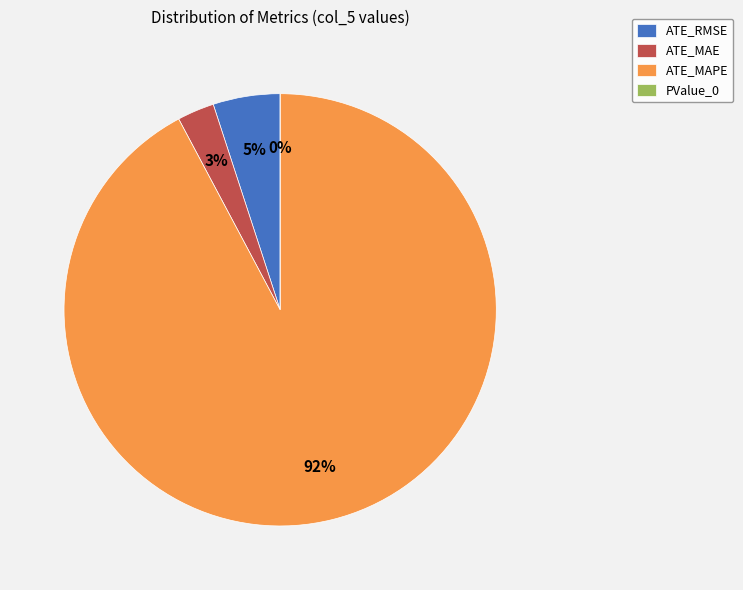

To the nearest percent, what is the combined percentage of ATE_MAPE and PValue_0?

92%